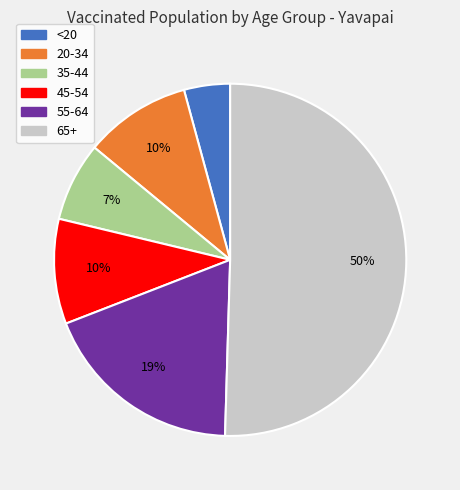

Count the number of slices in the pie.

6